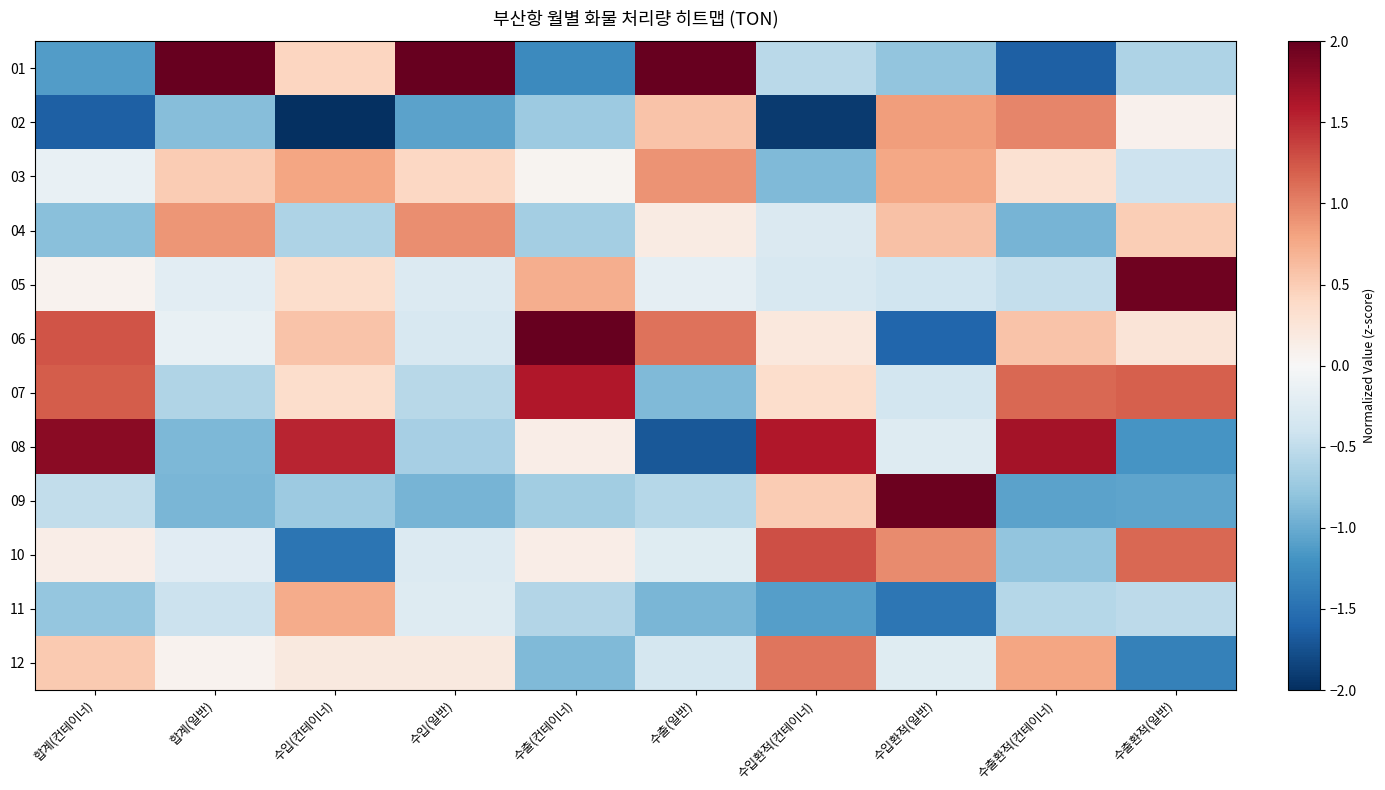

Reading left to right, what are all the values shown in this chart?

01: 합계(컨테이너)=-1.1	합계(일반)=2.8	수입(컨테이너)=0.4	수입(일반)=2.8	수출(컨테이너)=-1.3	수출(일반)=2.1	수입환적(컨테이너)=-0.5	수입환적(일반)=-0.8	수출환적(컨테이너)=-1.6	수출환적(일반)=-0.6
02: 합계(컨테이너)=-1.6	합계(일반)=-0.9	수입(컨테이너)=-2.2	수입(일반)=-1.1	수출(컨테이너)=-0.7	수출(일반)=0.6	수입환적(컨테이너)=-1.9	수입환적(일반)=0.8	수출환적(컨테이너)=1.0	수출환적(일반)=0.1
03: 합계(컨테이너)=-0.1	합계(일반)=0.5	수입(컨테이너)=0.8	수입(일반)=0.4	수출(컨테이너)=0.1	수출(일반)=0.9	수입환적(컨테이너)=-0.9	수입환적(일반)=0.8	수출환적(컨테이너)=0.3	수출환적(일반)=-0.4
04: 합계(컨테이너)=-0.8	합계(일반)=0.9	수입(컨테이너)=-0.6	수입(일반)=0.9	수출(컨테이너)=-0.7	수출(일반)=0.2	수입환적(컨테이너)=-0.3	수입환적(일반)=0.6	수출환적(컨테이너)=-0.9	수출환적(일반)=0.5
05: 합계(컨테이너)=0.1	합계(일반)=-0.2	수입(컨테이너)=0.3	수입(일반)=-0.3	수출(컨테이너)=0.7	수출(일반)=-0.2	수입환적(컨테이너)=-0.3	수입환적(일반)=-0.4	수출환적(컨테이너)=-0.5	수출환적(일반)=1.9
06: 합계(컨테이너)=1.3	합계(일반)=-0.2	수입(컨테이너)=0.6	수입(일반)=-0.3	수출(컨테이너)=2.2	수출(일반)=1.1	수입환적(컨테이너)=0.2	수입환적(일반)=-1.6	수출환적(컨테이너)=0.6	수출환적(일반)=0.3
07: 합계(컨테이너)=1.2	합계(일반)=-0.6	수입(컨테이너)=0.4	수입(일반)=-0.6	수출(컨테이너)=1.6	수출(일반)=-0.9	수입환적(컨테이너)=0.3	수입환적(일반)=-0.4	수출환적(컨테이너)=1.2	수출환적(일반)=1.2
08: 합계(컨테이너)=1.8	합계(일반)=-0.9	수입(컨테이너)=1.5	수입(일반)=-0.7	수출(컨테이너)=0.1	수출(일반)=-1.7	수입환적(컨테이너)=1.6	수입환적(일반)=-0.3	수출환적(컨테이너)=1.7	수출환적(일반)=-1.2
09: 합계(컨테이너)=-0.5	합계(일반)=-0.9	수입(컨테이너)=-0.7	수입(일반)=-0.9	수출(컨테이너)=-0.7	수출(일반)=-0.6	수입환적(컨테이너)=0.5	수입환적(일반)=2.0	수출환적(컨테이너)=-1.1	수출환적(일반)=-1.1
10: 합계(컨테이너)=0.1	합계(일반)=-0.2	수입(컨테이너)=-1.5	수입(일반)=-0.3	수출(컨테이너)=0.1	수출(일반)=-0.2	수입환적(컨테이너)=1.3	수입환적(일반)=0.9	수출환적(컨테이너)=-0.8	수출환적(일반)=1.2
11: 합계(컨테이너)=-0.8	합계(일반)=-0.4	수입(컨테이너)=0.7	수입(일반)=-0.3	수출(컨테이너)=-0.6	수출(일반)=-0.9	수입환적(컨테이너)=-1.1	수입환적(일반)=-1.4	수출환적(컨테이너)=-0.6	수출환적(일반)=-0.5
12: 합계(컨테이너)=0.5	합계(일반)=0.1	수입(컨테이너)=0.2	수입(일반)=0.2	수출(컨테이너)=-0.9	수출(일반)=-0.4	수입환적(컨테이너)=1.1	수입환적(일반)=-0.2	수출환적(컨테이너)=0.8	수출환적(일반)=-1.3